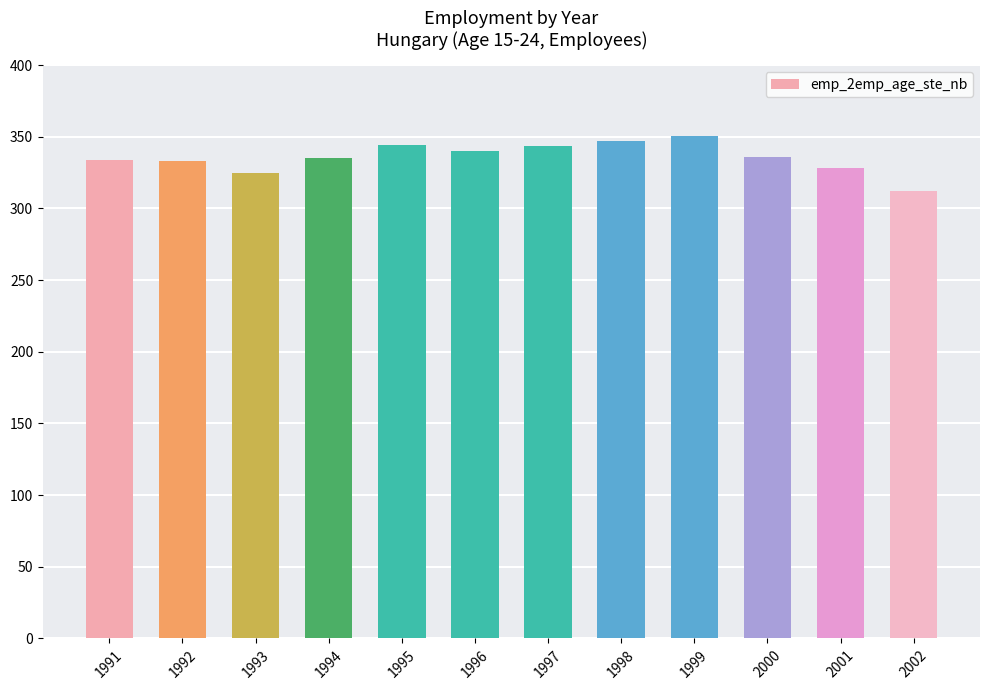

What is the sum of all values?

4028.1